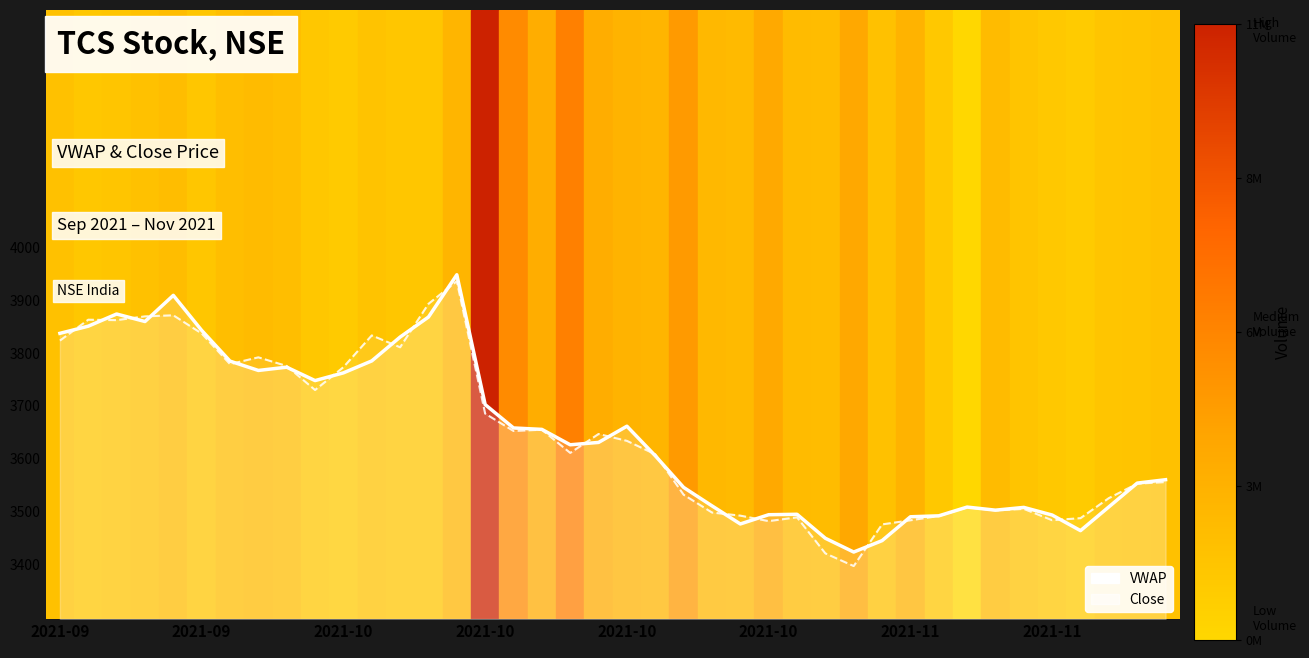

At 9, list the series in order from largest to smallest.

VWAP, Close